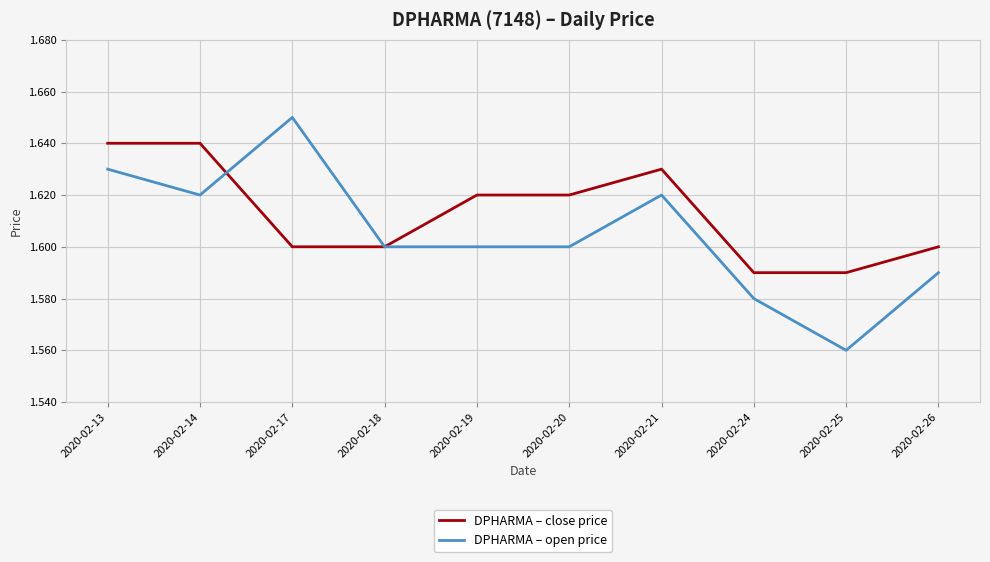

Which series has the largest range (max minus min)?

DPHARMA – open price